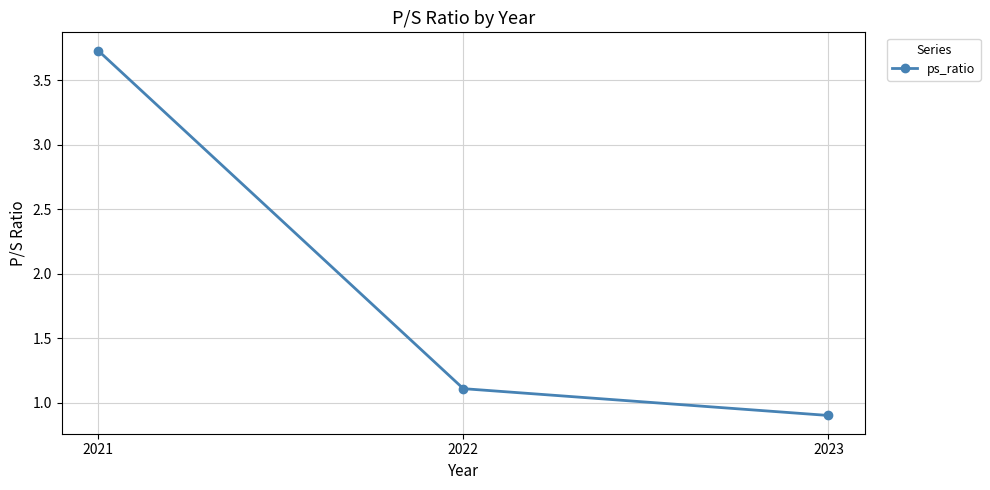

What is the greatest value displayed?

3.7